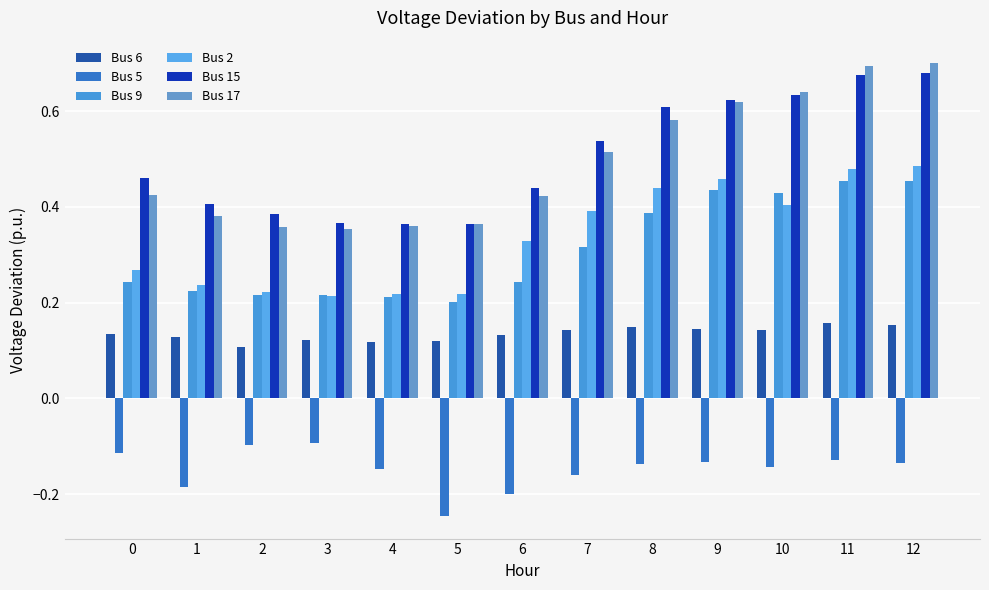

The Bus 6 series shows 0.1 at 0. True or false?

True